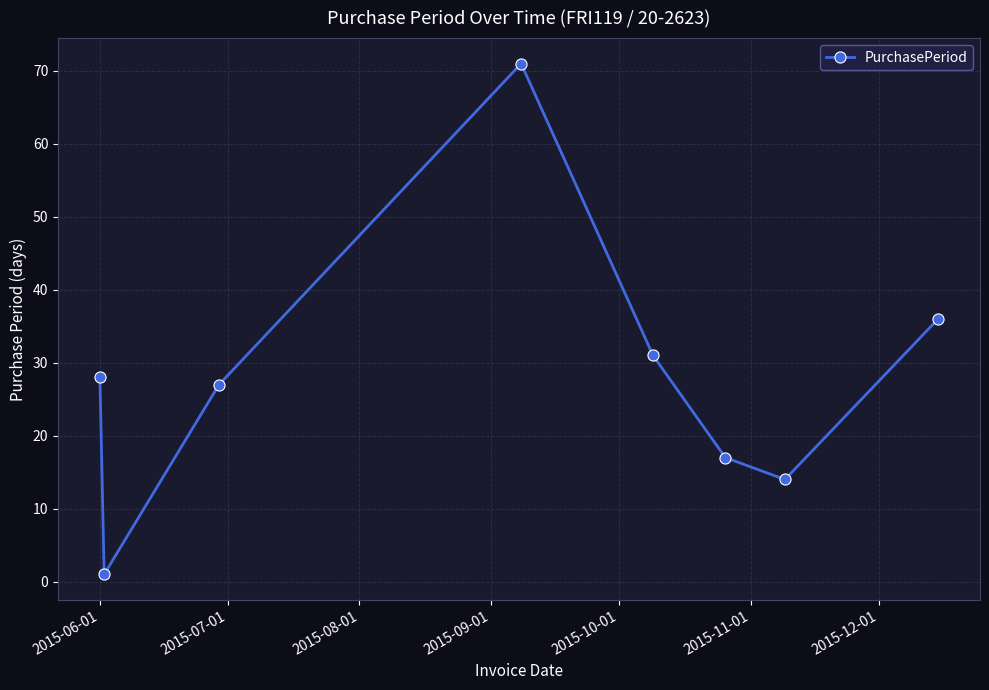

True or false: the data has more than 2 interior local peaks.

False